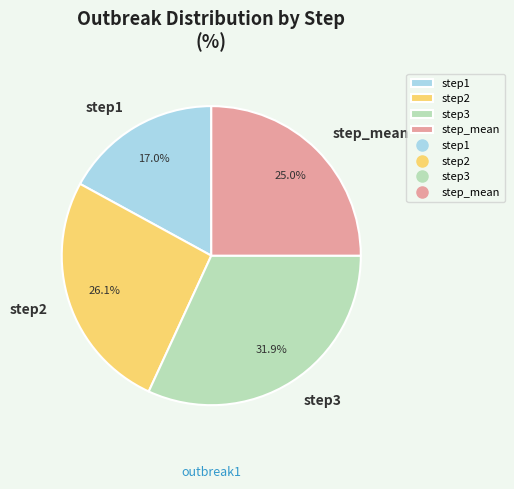

To the nearest percent, what percentage of the pie is step_mean?

25%